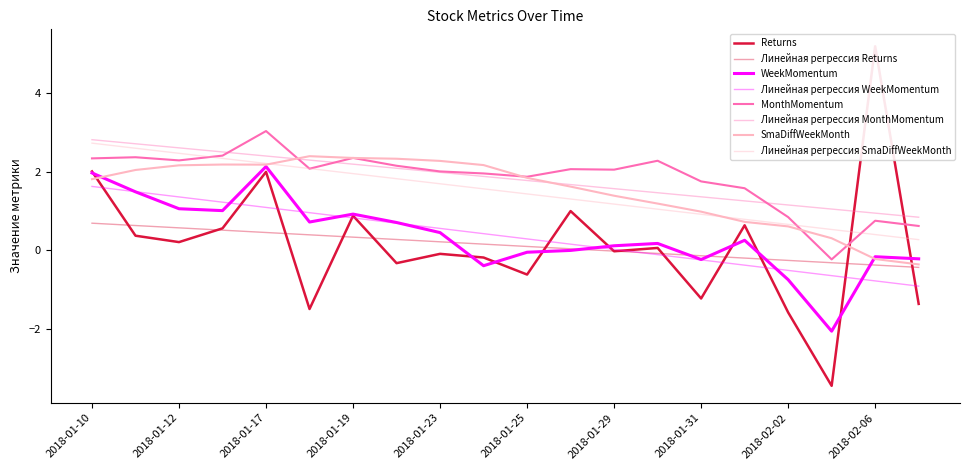

Rank the categories by MonthMomentum value from lowest to highest.

2018-02-05, 2018-02-07, 2018-02-06, 2018-02-02, 2018-02-01, 2018-01-31, 2018-01-25, 2018-01-24, 2018-01-23, 2018-01-29, 2018-01-26, 2018-01-18, 2018-01-22, 2018-01-30, 2018-01-12, 2018-01-10, 2018-01-19, 2018-01-11, 2018-01-16, 2018-01-17